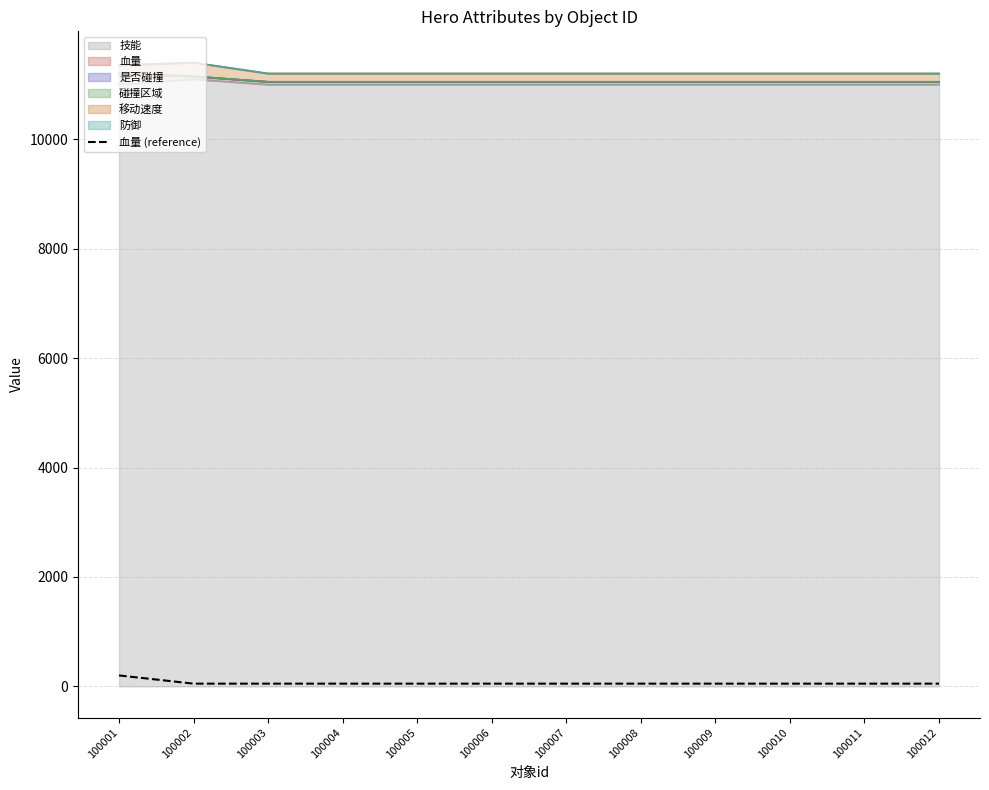

Rank the categories by value from lowest to highest.

100002, 100003, 100004, 100005, 100006, 100007, 100008, 100009, 100010, 100011, 100012, 100001